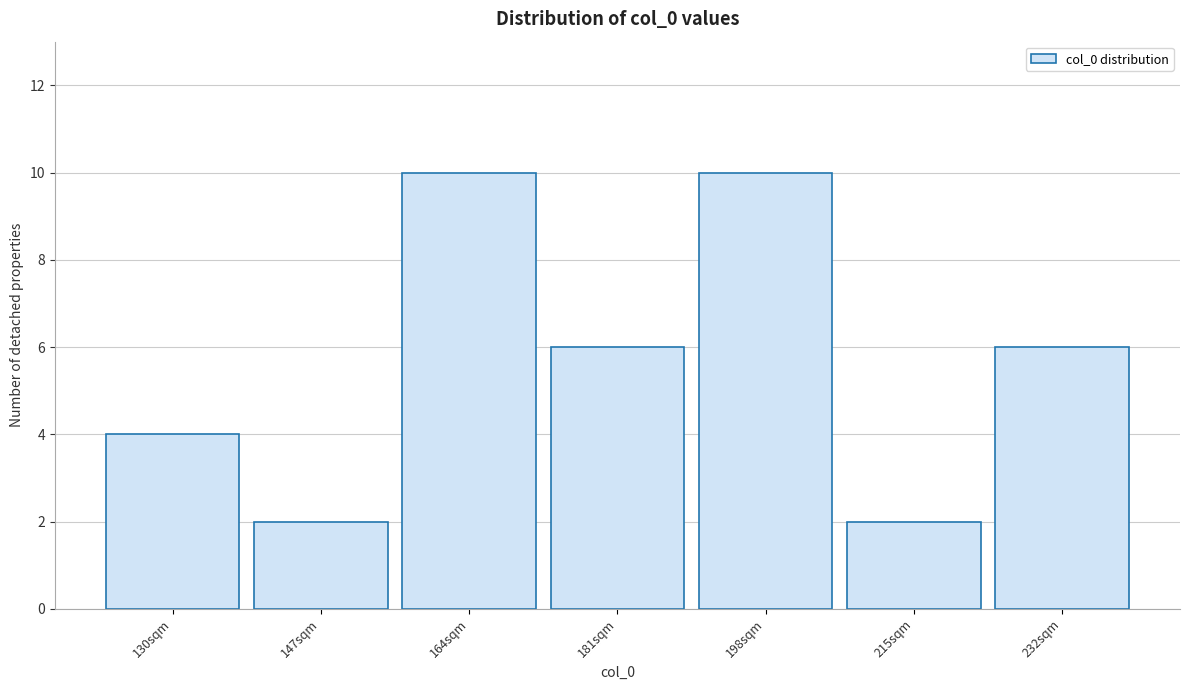

Reading left to right, what are all the values shown in this chart?

130sqm=4	147sqm=2	164sqm=10	181sqm=6	198sqm=10	215sqm=2	232sqm=6